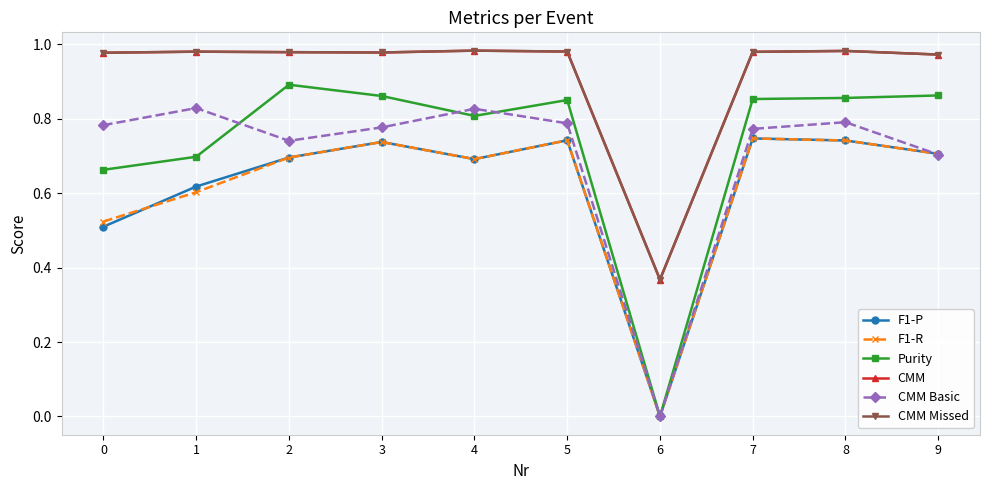

Which series changed the most between 0 and 4?

F1-P